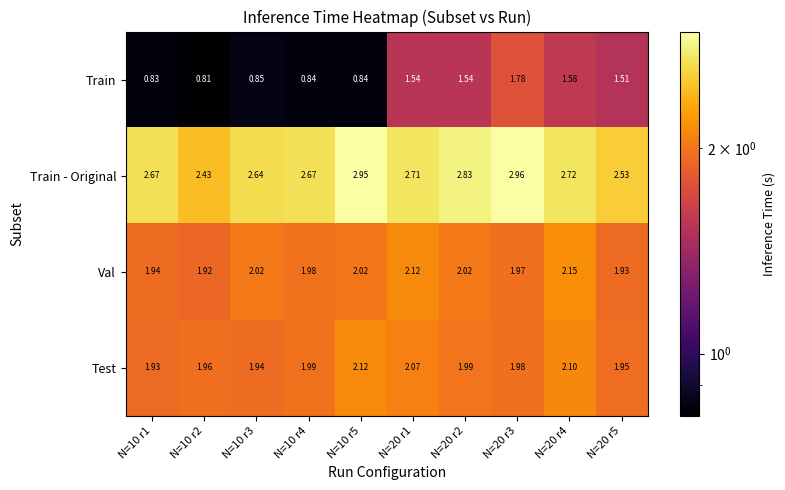

At N=10 r4, list the series in order from largest to smallest.

Train - Original, Test, Val, Train